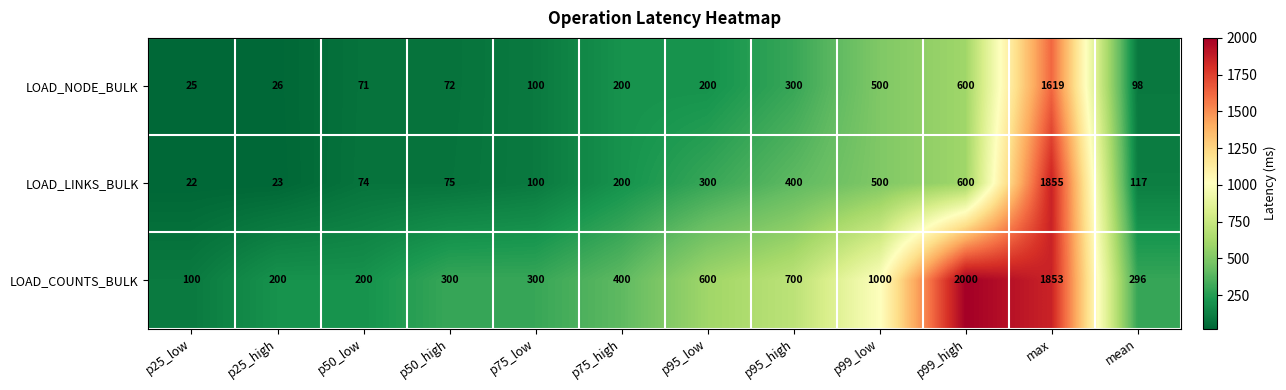

How many values in the LOAD_LINKS_BULK series are below 200?

6